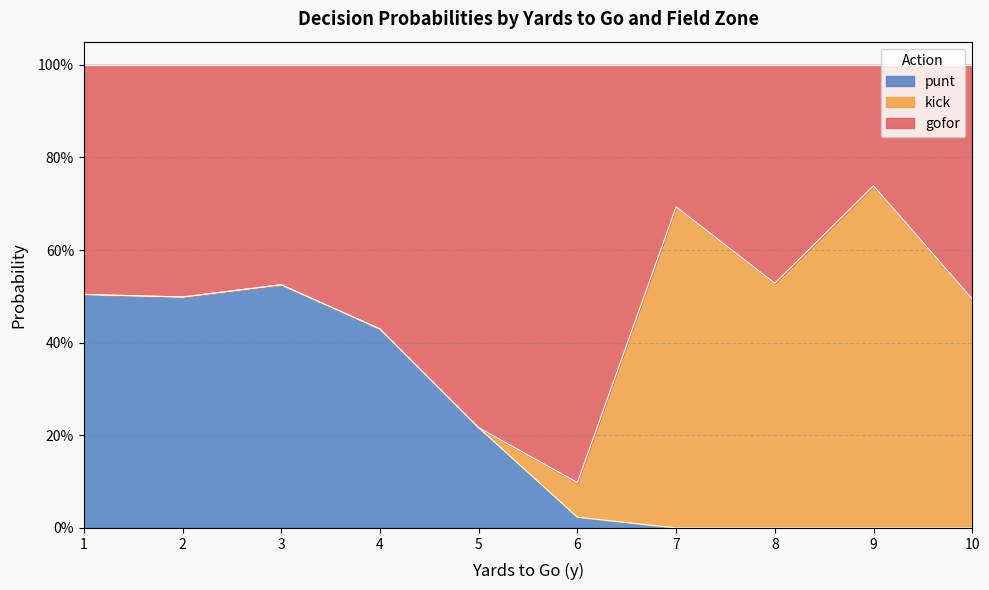

True or false: kick has a value of -0.4 at 14.

False